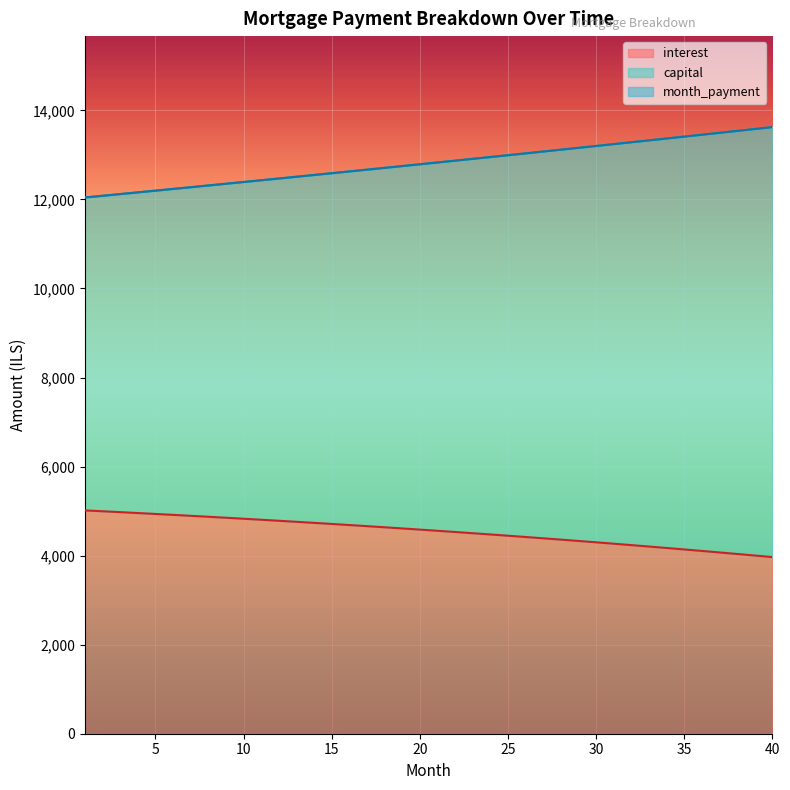

What is the highest value of the capital series?

13624.3